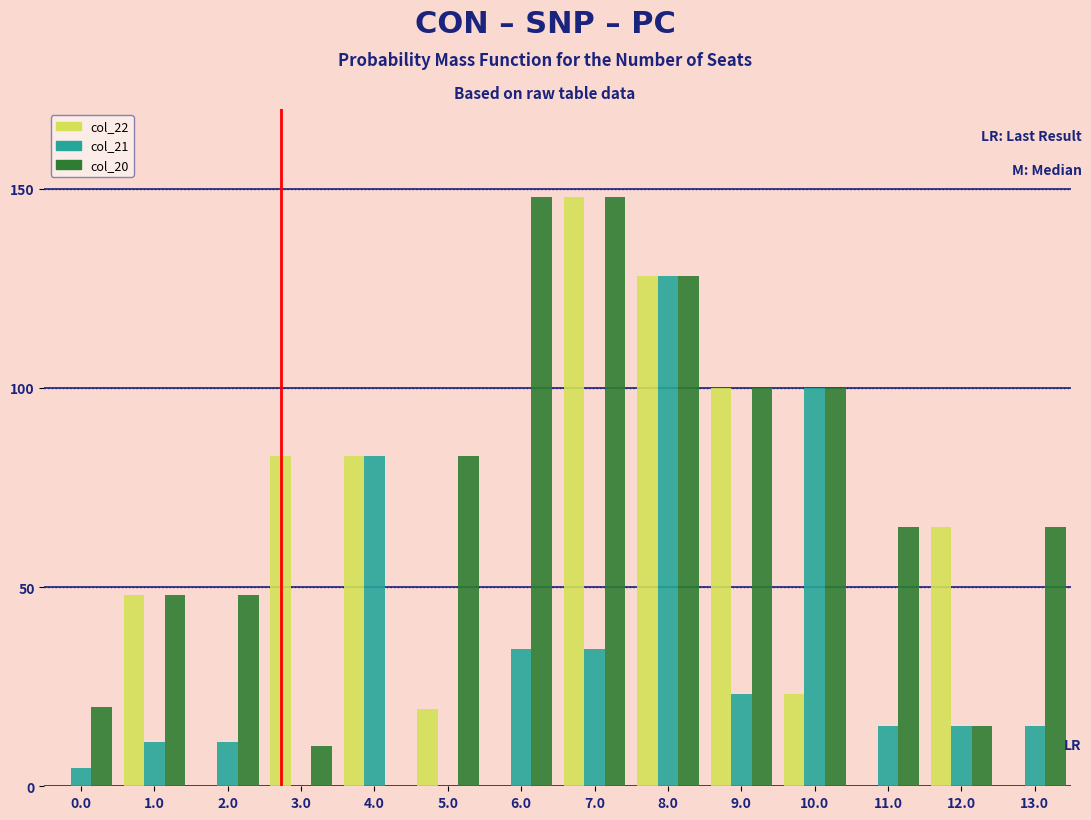

What is the maximum value shown in the chart?

148.0